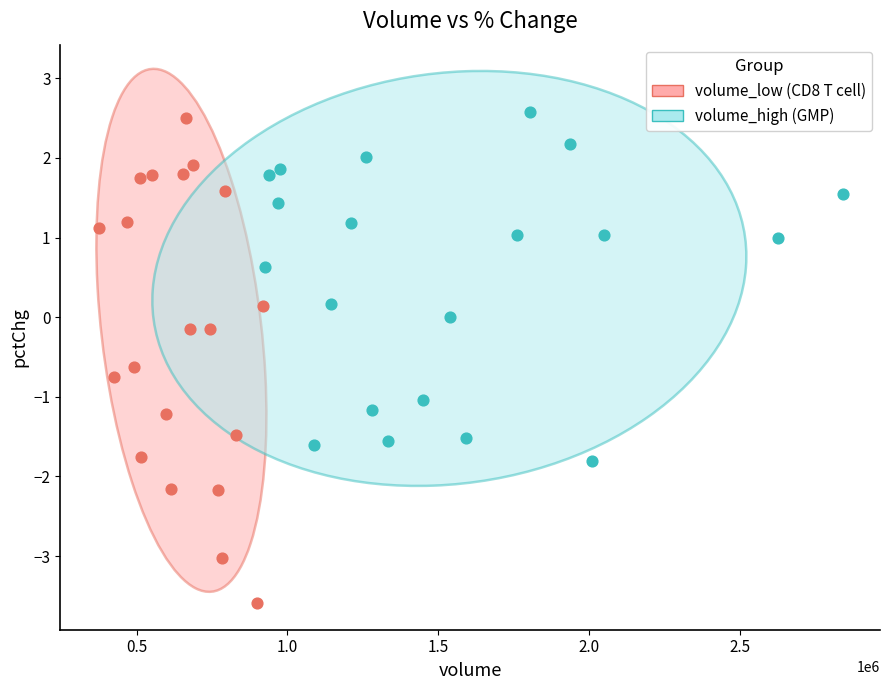

Which series contains the lowest Y value?

volume_low (CD8 T cell)